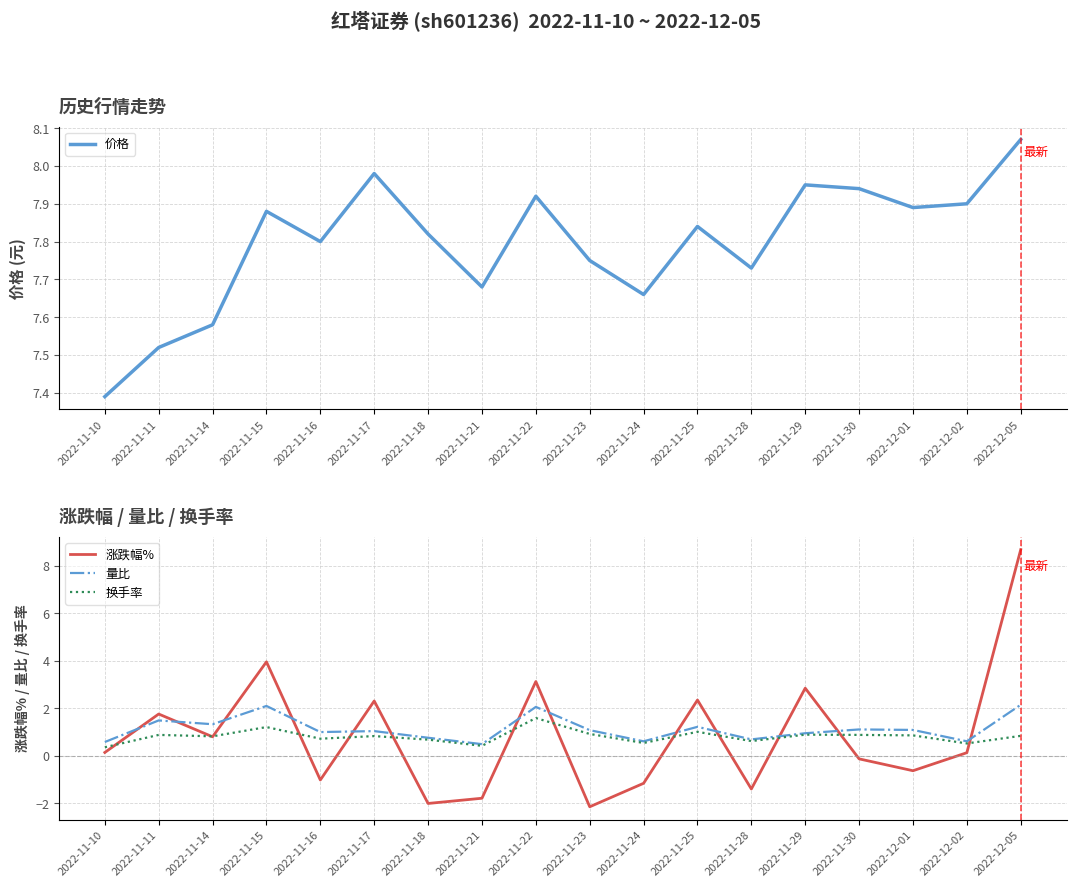

Reading left to right, extract all data points from this chart.

价格: 2022-11-10=7.4	2022-11-11=7.5	2022-11-14=7.6	2022-11-15=7.9	2022-11-16=7.8	2022-11-17=8.0	2022-11-18=7.8	2022-11-21=7.7	2022-11-22=7.9	2022-11-23=7.8	2022-11-24=7.7	2022-11-25=7.8	2022-11-28=7.7	2022-11-29=8.0	2022-11-30=7.9	2022-12-01=7.9	2022-12-02=7.9	2022-12-05=8.1
涨跌幅%: 2022-11-10=0.1	2022-11-11=1.8	2022-11-14=0.8	2022-11-15=4.0	2022-11-16=-1.0	2022-11-17=2.3	2022-11-18=-2.0	2022-11-21=-1.8	2022-11-22=3.1	2022-11-23=-2.1	2022-11-24=-1.2	2022-11-25=2.4	2022-11-28=-1.4	2022-11-29=2.9	2022-11-30=-0.1	2022-12-01=-0.6	2022-12-02=0.1	2022-12-05=8.7
量比: 2022-11-10=0.6	2022-11-11=1.5	2022-11-14=1.3	2022-11-15=2.1	2022-11-16=1.0	2022-11-17=1.0	2022-11-18=0.8	2022-11-21=0.5	2022-11-22=2.1	2022-11-23=1.1	2022-11-24=0.6	2022-11-25=1.2	2022-11-28=0.7	2022-11-29=0.9	2022-11-30=1.1	2022-12-01=1.1	2022-12-02=0.6	2022-12-05=2.1
换手率: 2022-11-10=0.4	2022-11-11=0.9	2022-11-14=0.8	2022-11-15=1.2	2022-11-16=0.7	2022-11-17=0.8	2022-11-18=0.7	2022-11-21=0.4	2022-11-22=1.6	2022-11-23=0.9	2022-11-24=0.5	2022-11-25=1.0	2022-11-28=0.6	2022-11-29=0.9	2022-11-30=0.9	2022-12-01=0.9	2022-12-02=0.5	2022-12-05=0.8